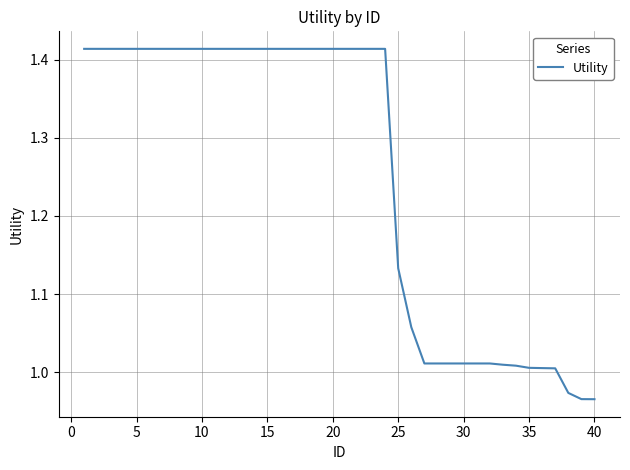

What is the difference between the maximum and minimum values?

0.4